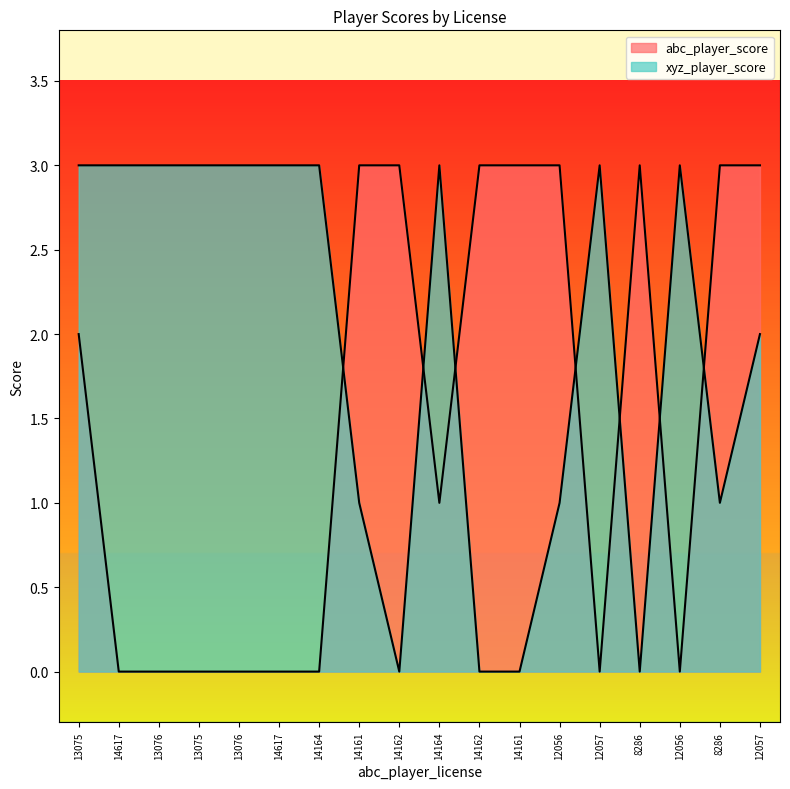

At which category does xyz_player_score reach its first local peak?

14164